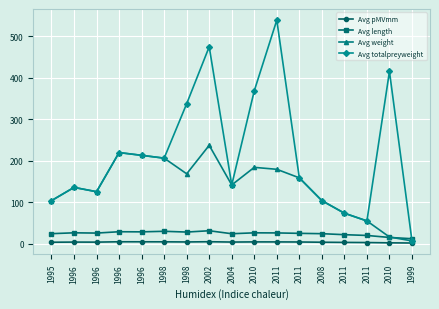

What are all the series names shown in the legend?

Avg pMVmm, Avg length, Avg weight, Avg totalpreyweight